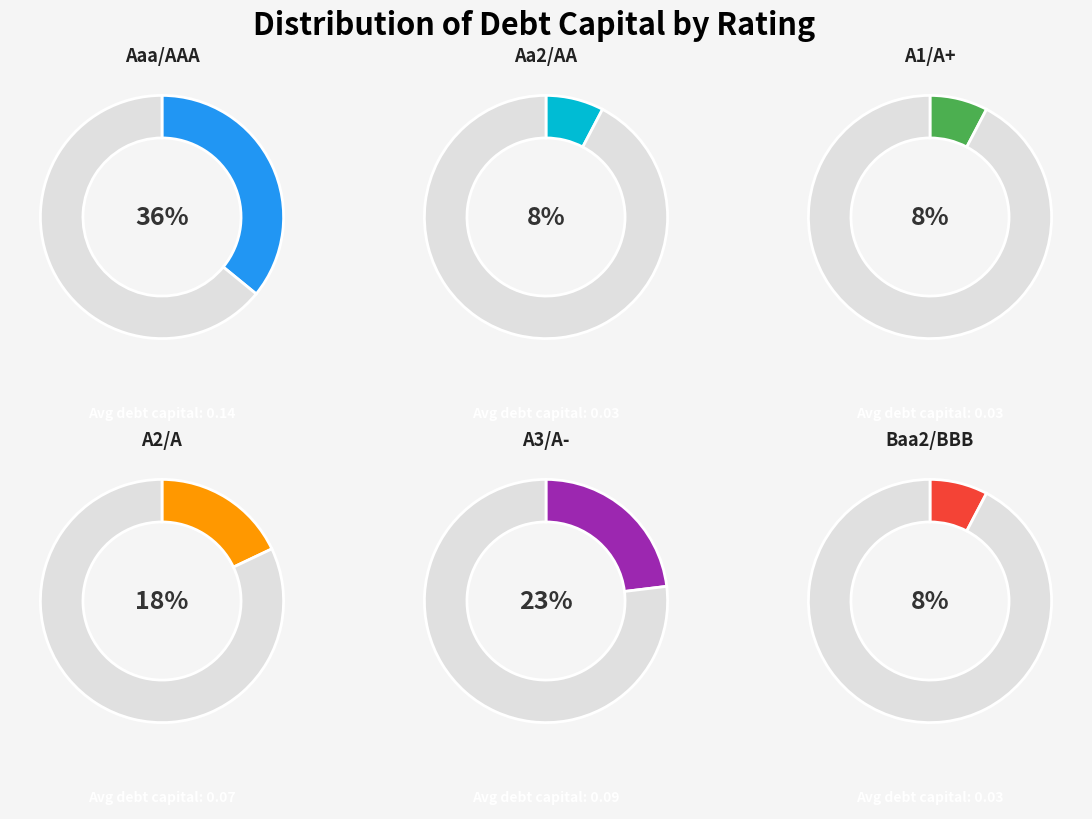

How many segments does this pie chart have?

6